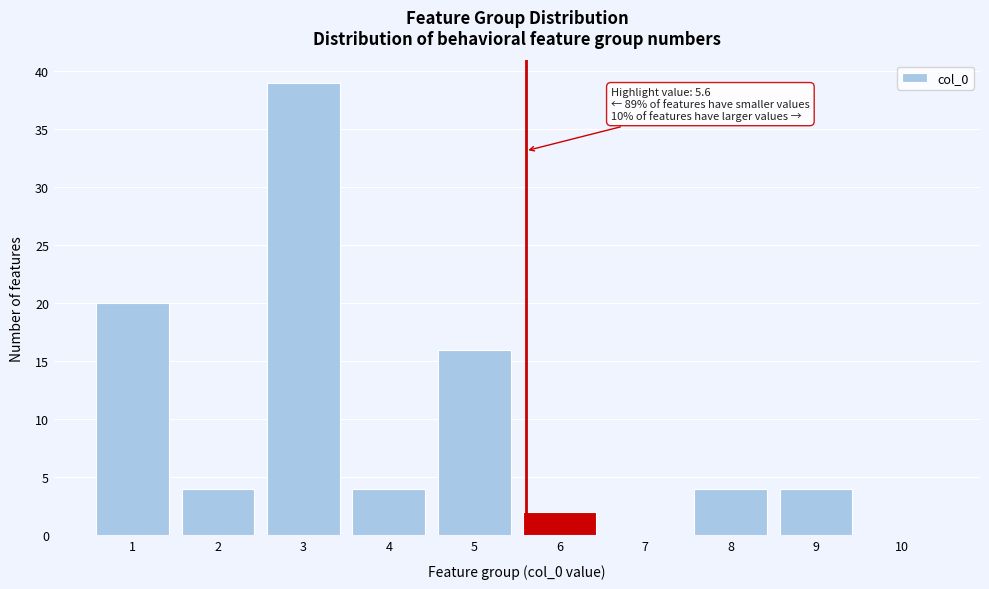

Over which range of the x-axis is the bar tallest?

2.5 to 3.5